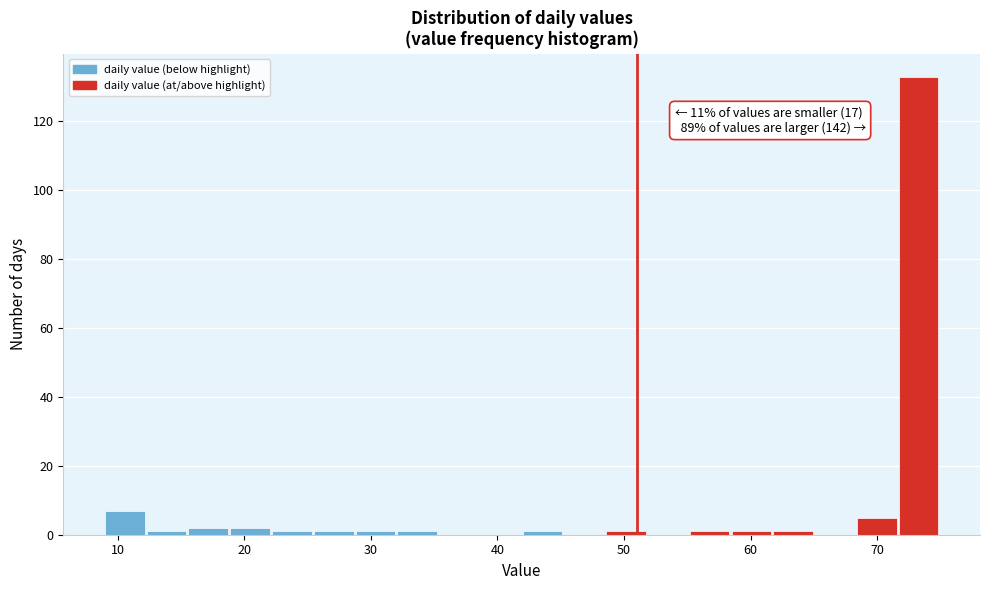

Around what value on the x-axis is the tallest bar? Give the approximate position of its centre, as read against the axis.

73